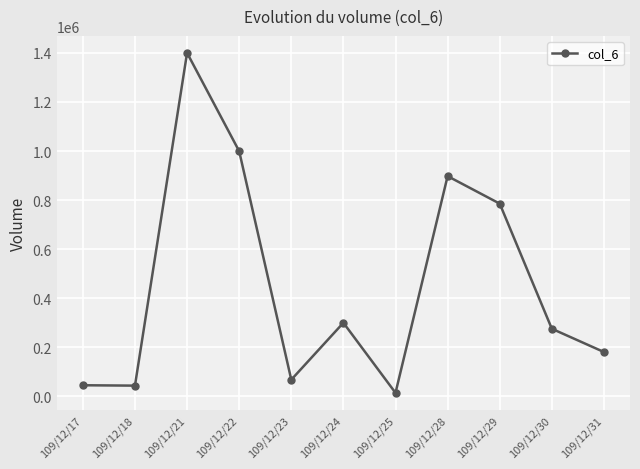

True or false: there are more than 0 points higher than both neighbors.

True